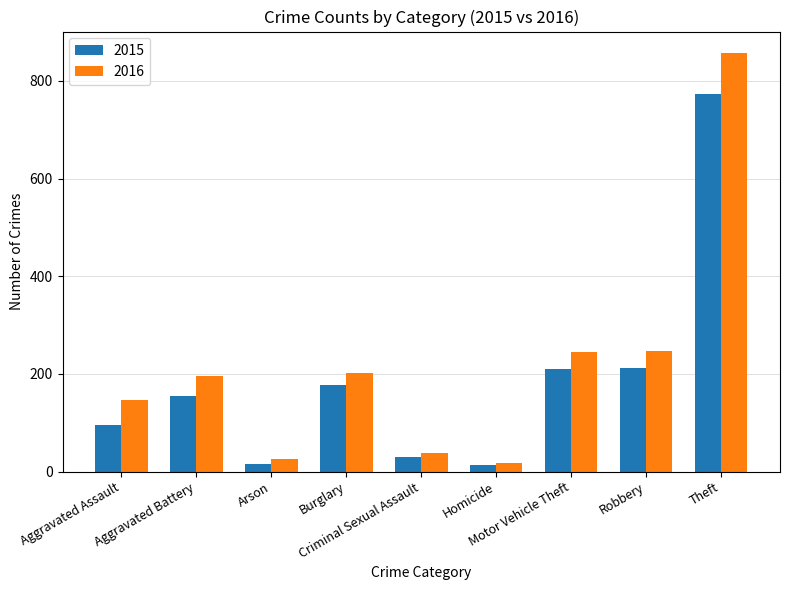

Which series has the largest range (max minus min)?

2016